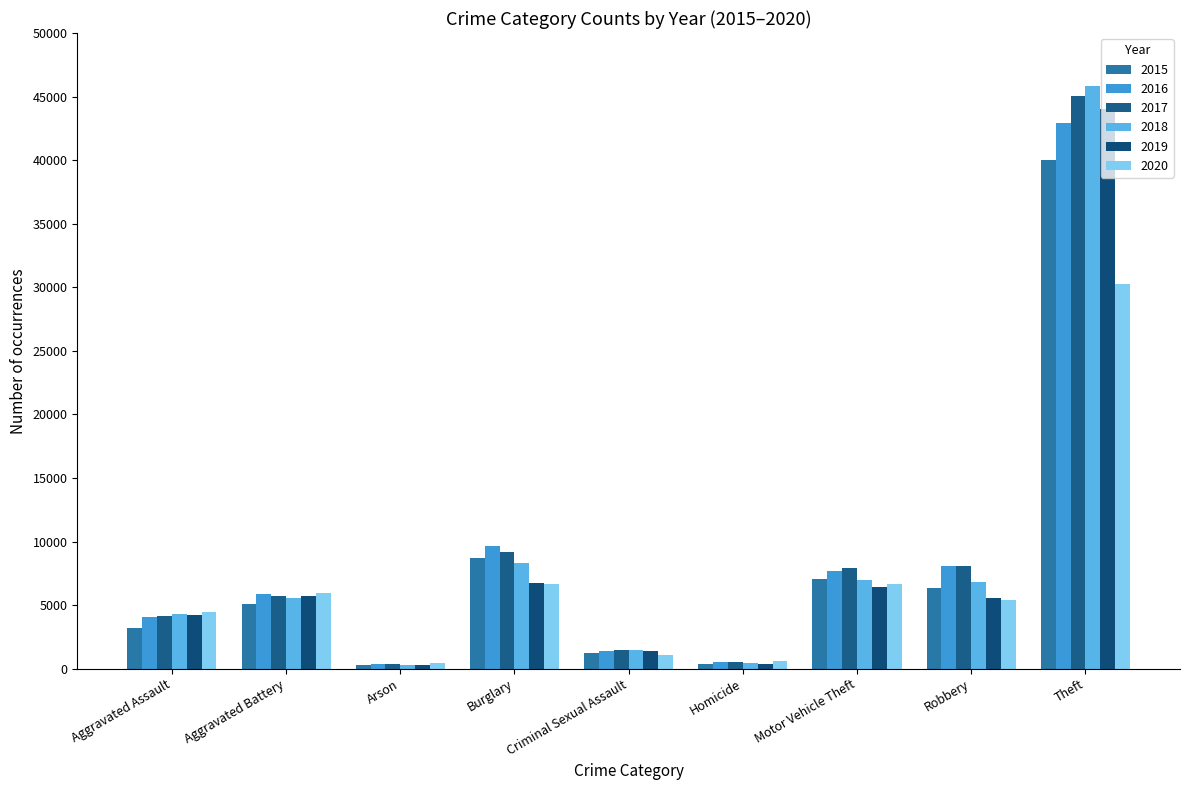

What is the smallest value displayed?

259